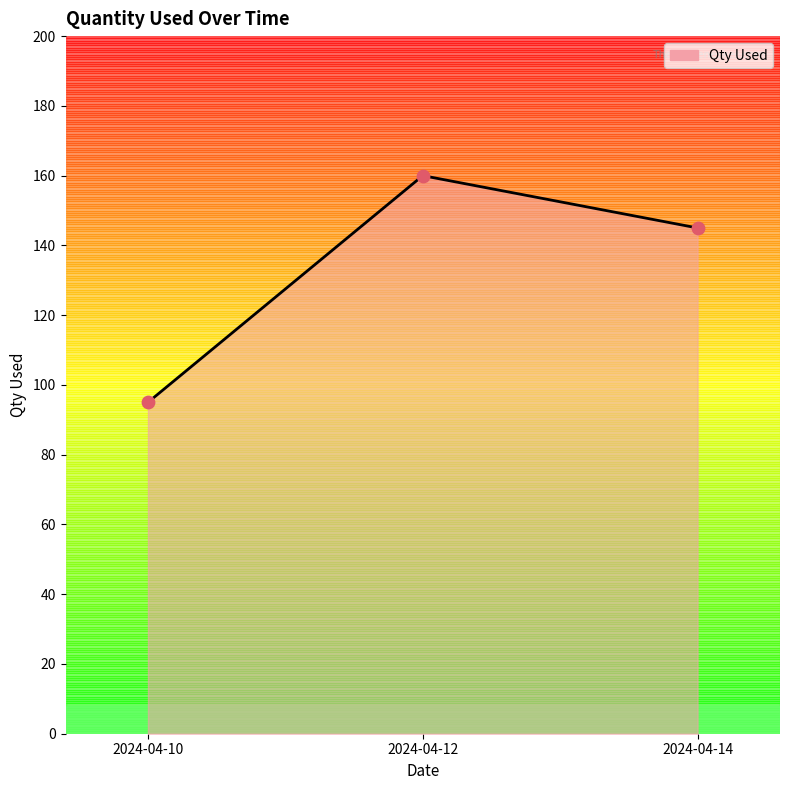

Between 2024-04-12 and 2024-04-14, which is larger?

2024-04-12